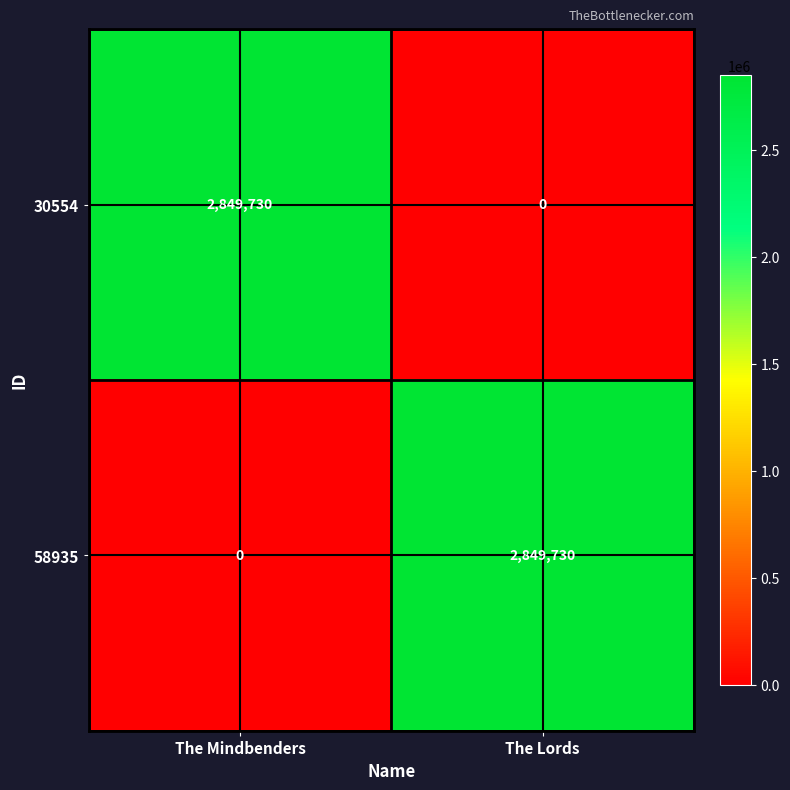

What is the average value of the 58935 series?

1424865